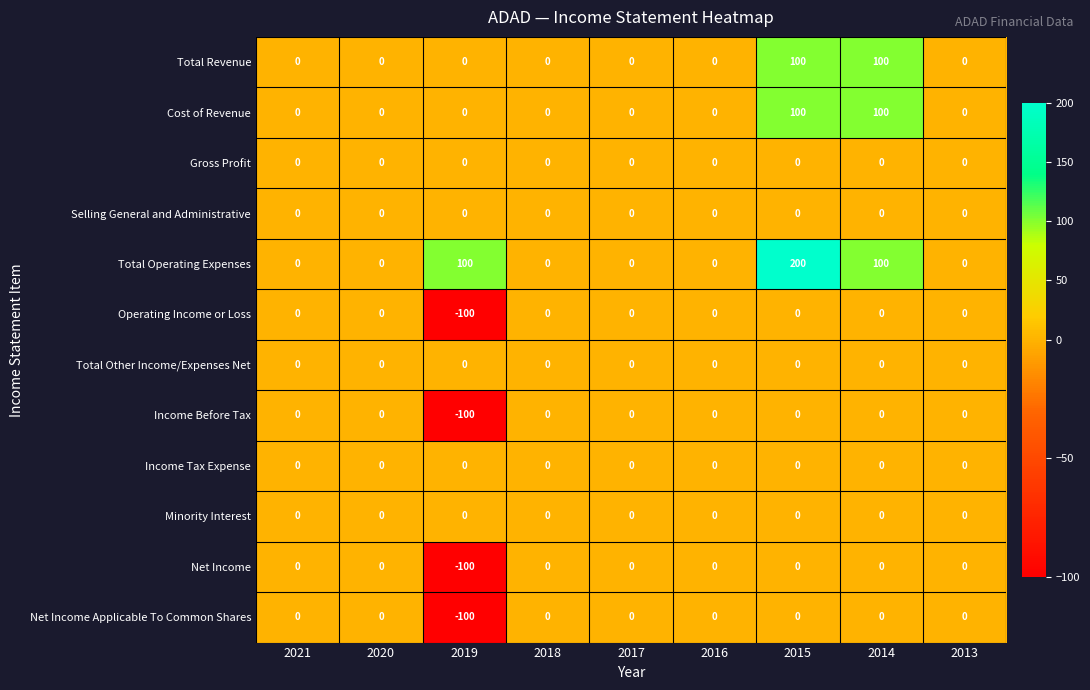

How many data points does each series have?

9